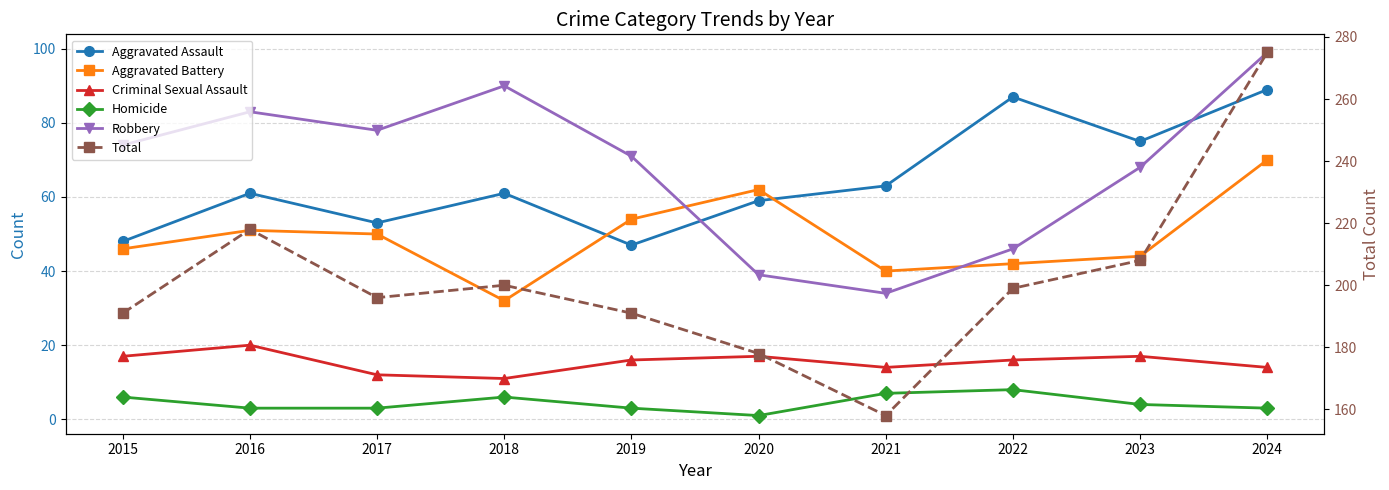

What is the difference between the Robbery values at 2022 and 2023?

22